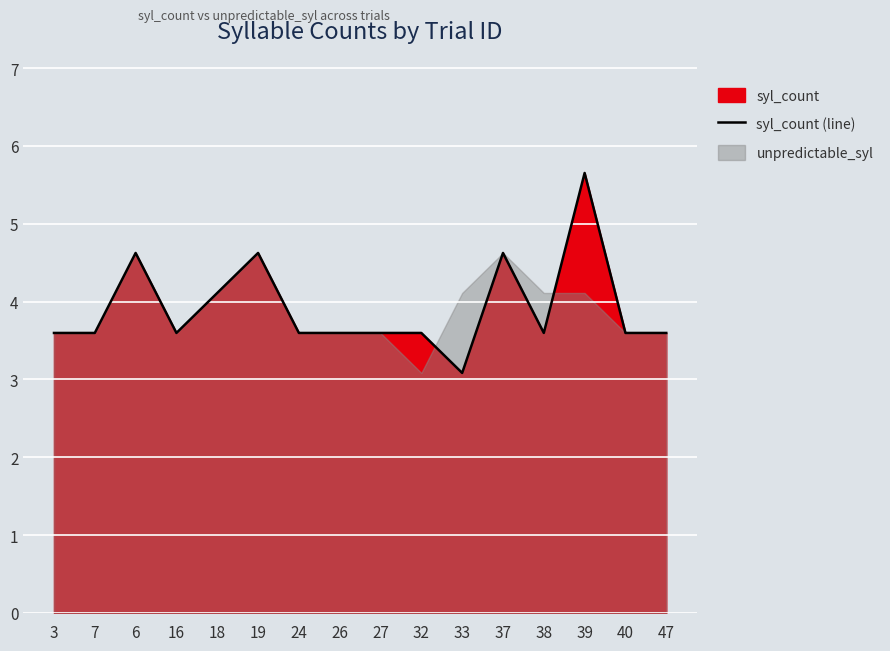

The value at 47 is 5.7. True or false?

False